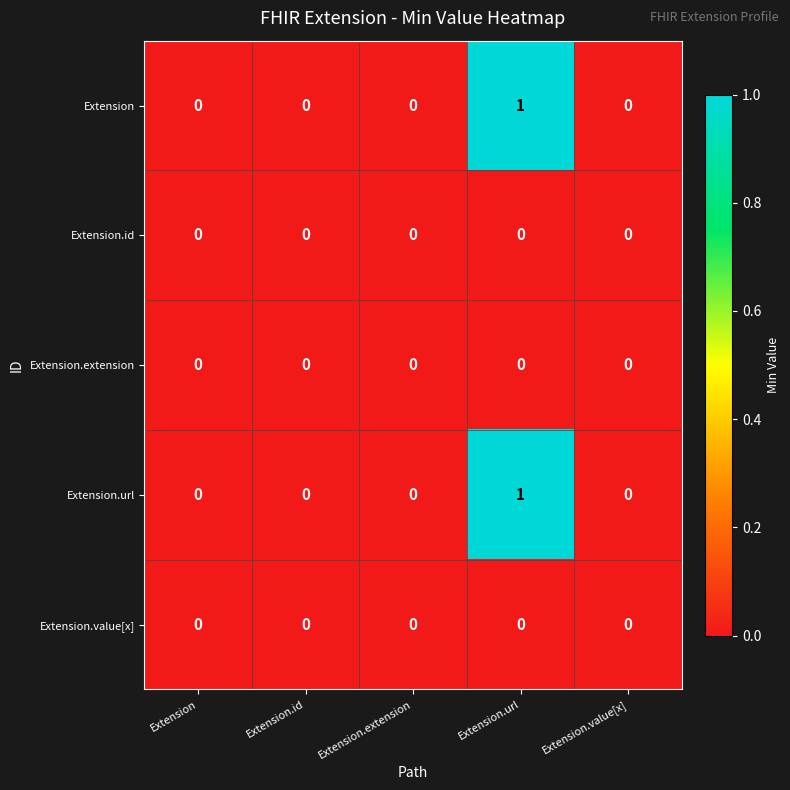

At which category is the sum across all series the highest?

Extension.url